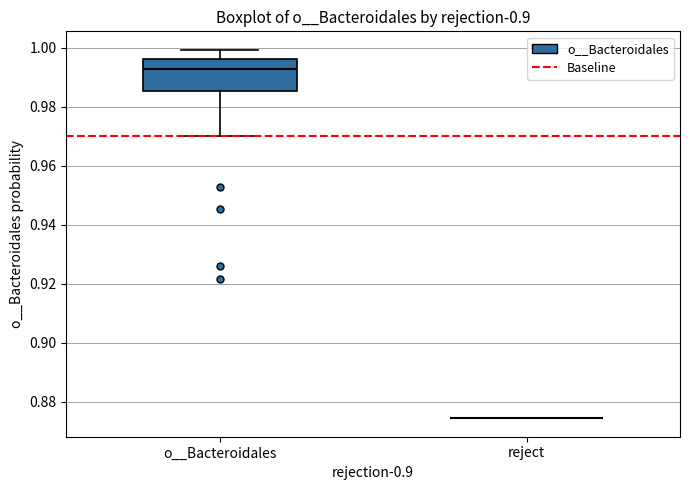

Comparing the boxes themselves (not the whiskers), which one is the tallest?

o__Bacteroidales